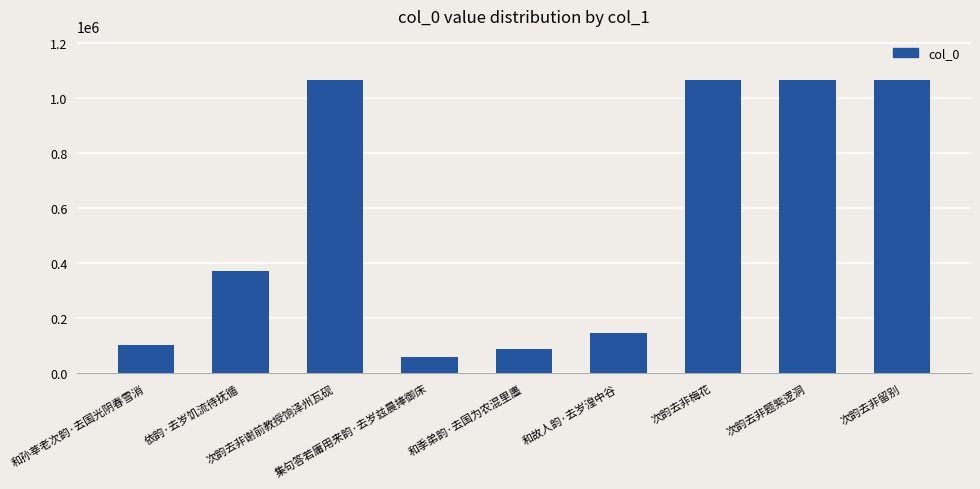

How many data points are less than 372213?

4